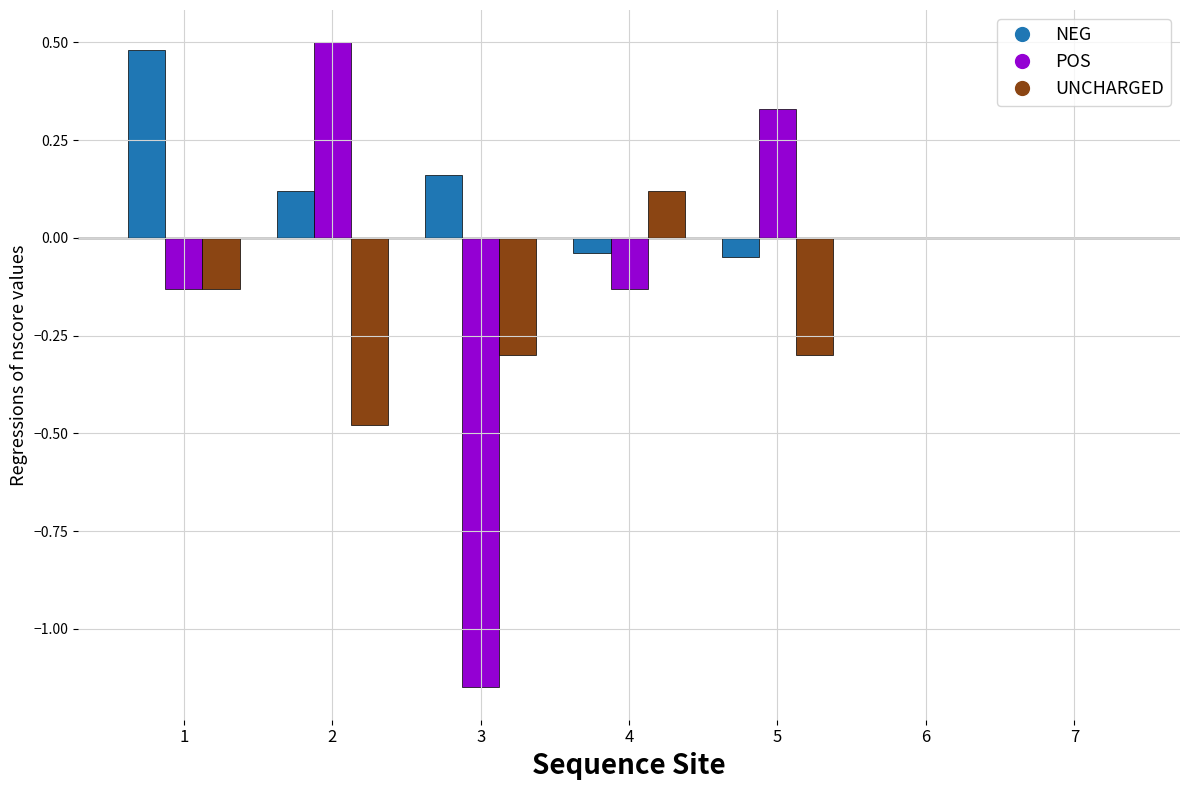

How many distinct data groups are displayed?

3